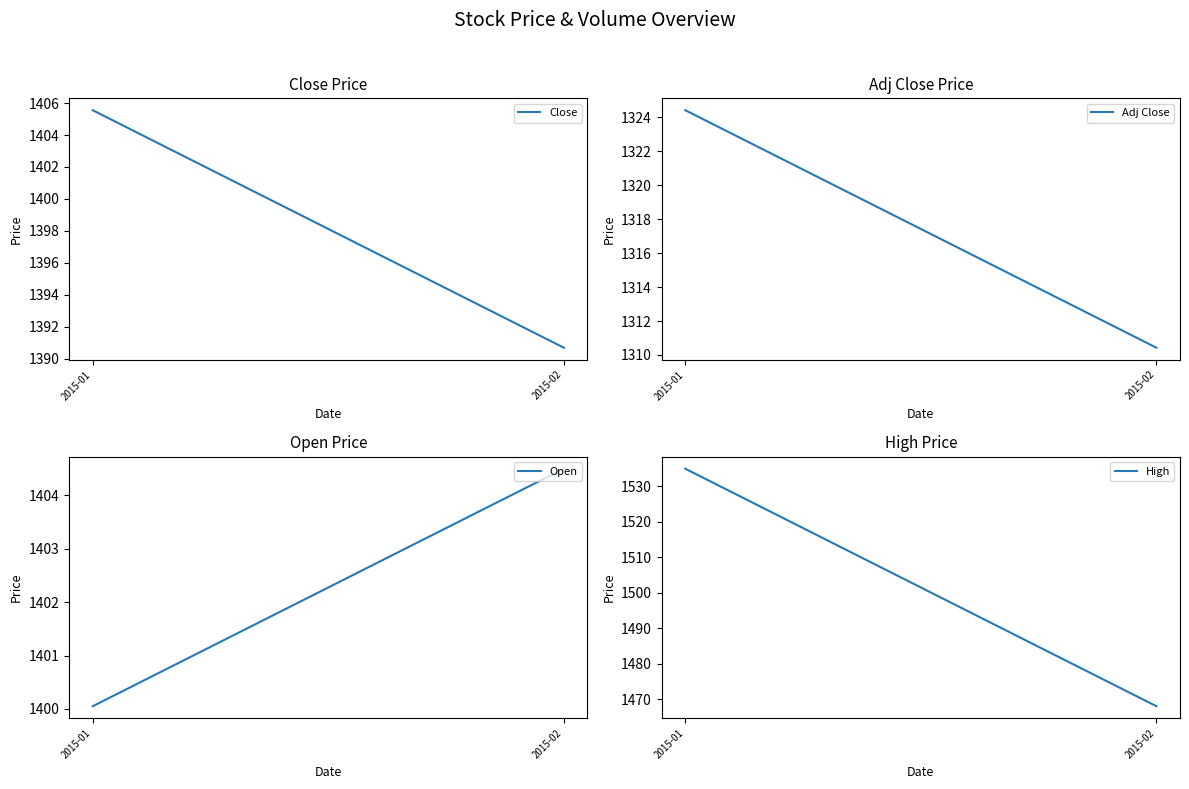

How many values in the High series are below 1535?

1